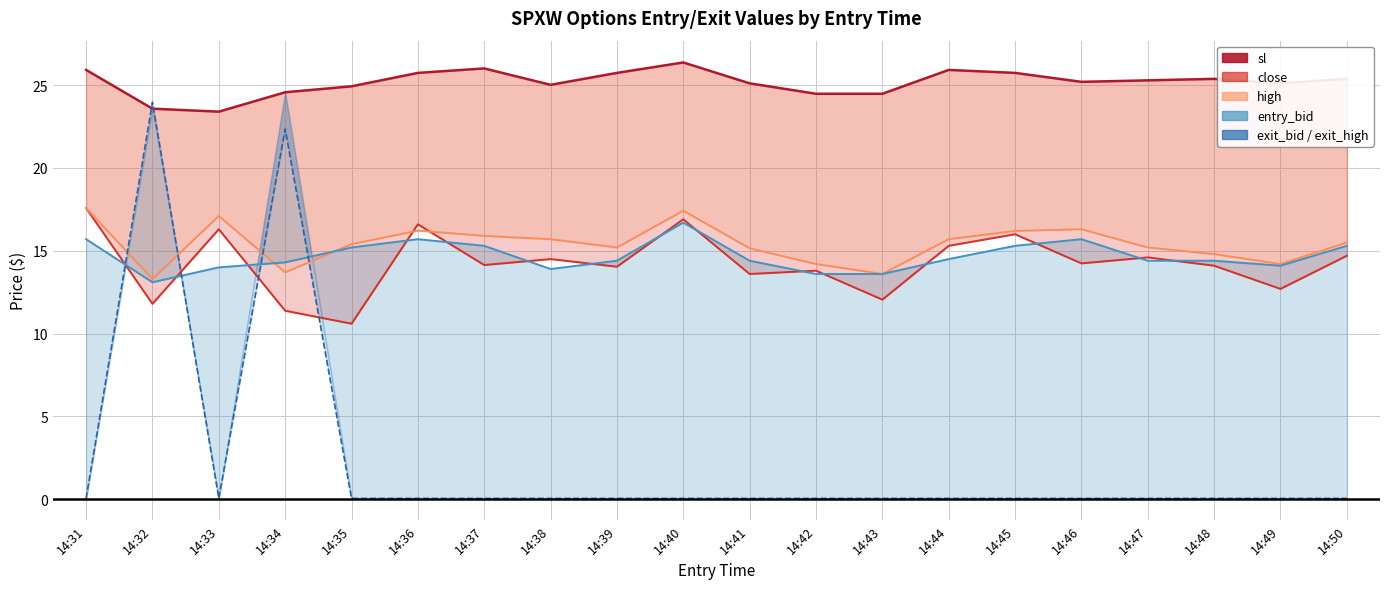

At which label does sl first exceed 25?

14:31